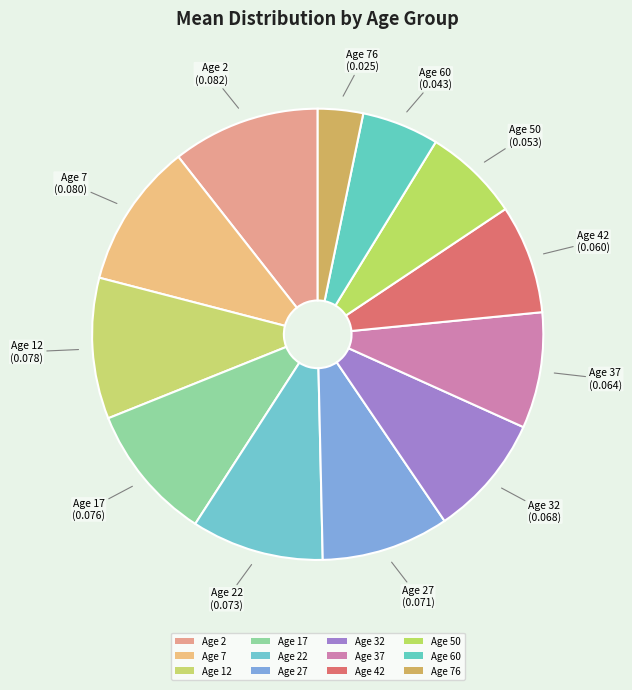

To the nearest percent, what portion does Age 12 represent?

10%